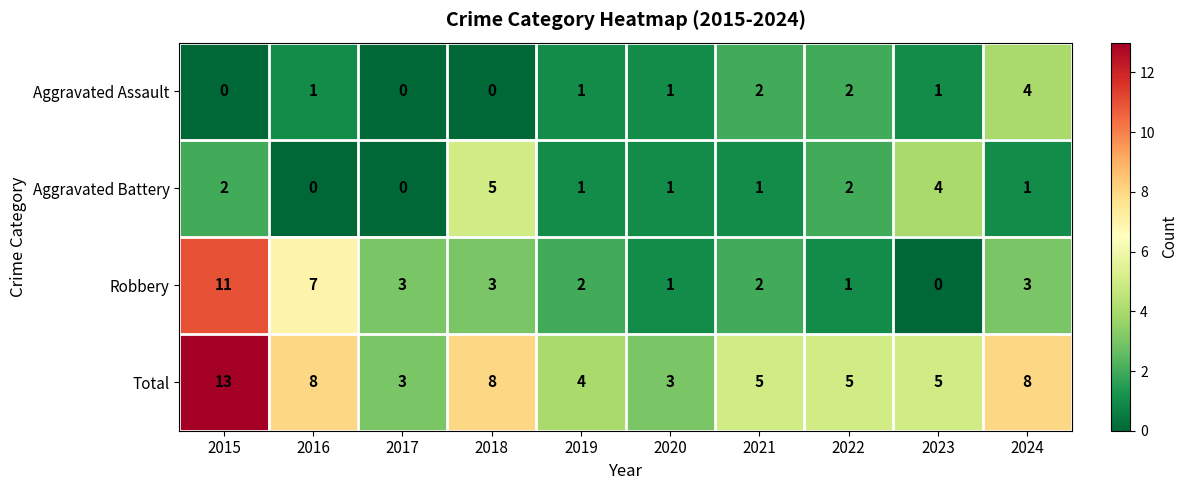

Which series changed the most between 2015 and 2016?

Total